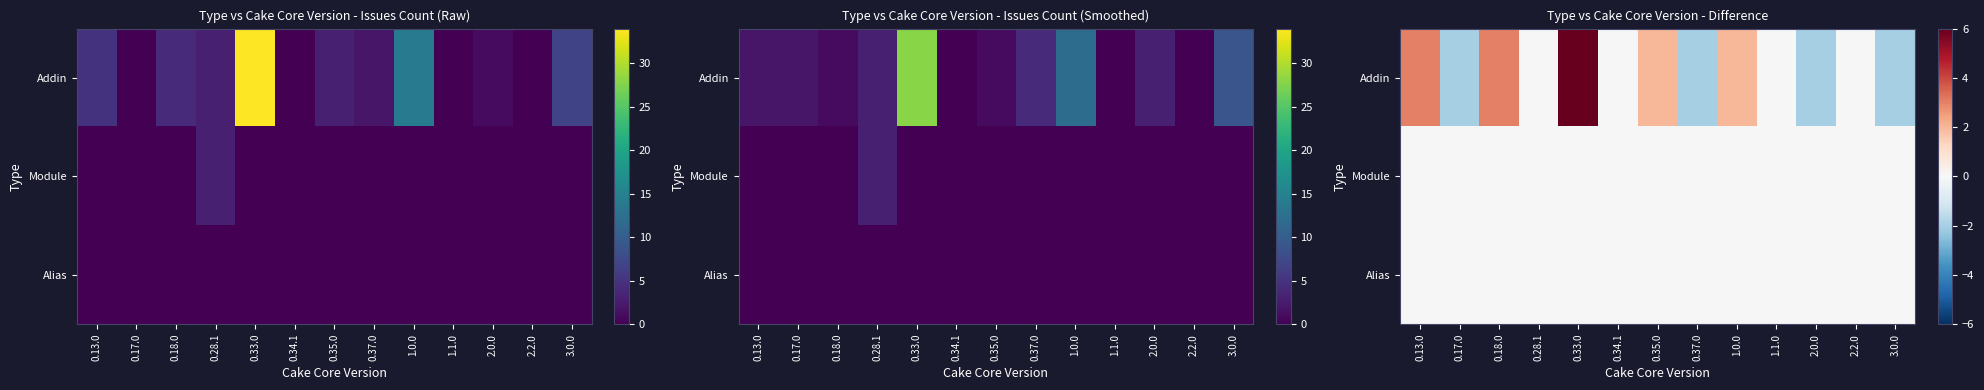

Between 0.28.1 and 1.1.0, which is larger?

0.28.1